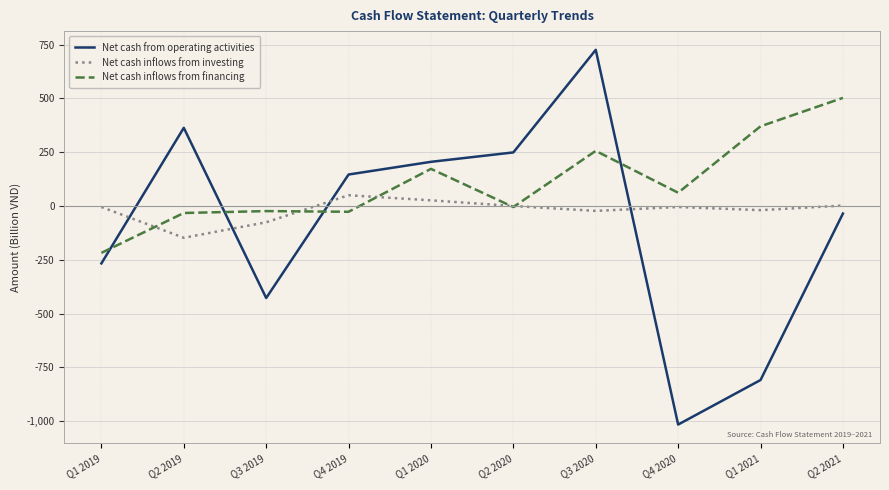

The value of Net cash inflows from financing at Q3 2019 is -23.5. True or false?

True